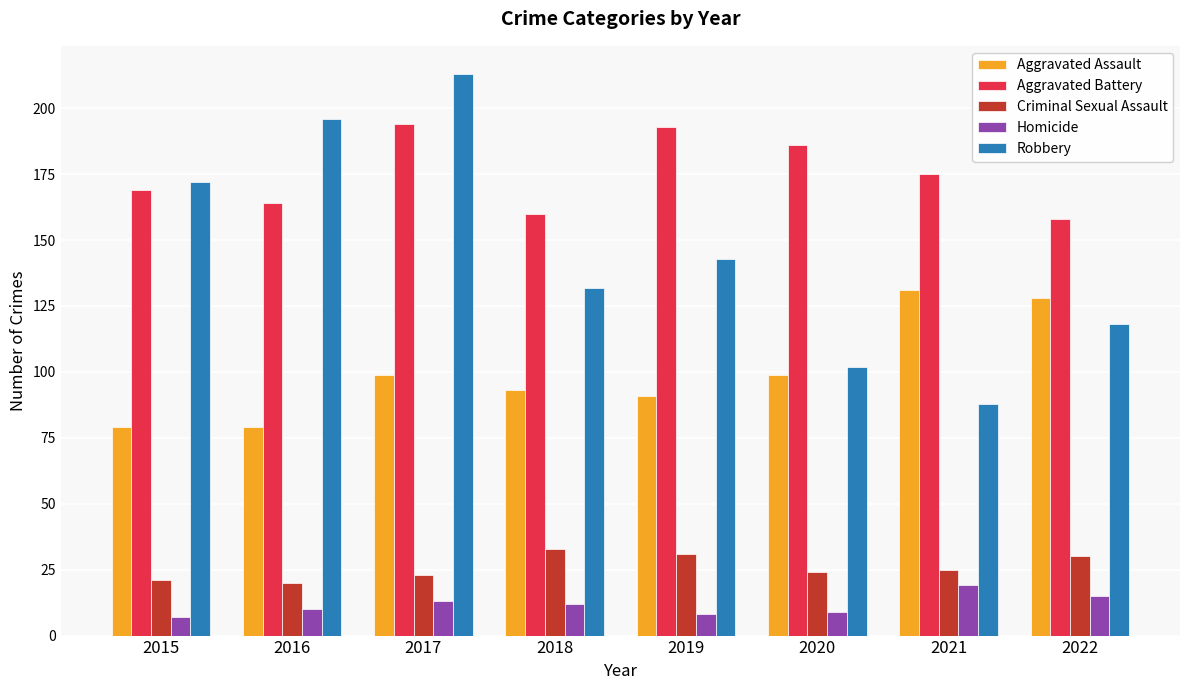

What is the difference between the highest and lowest values at 2019?

185